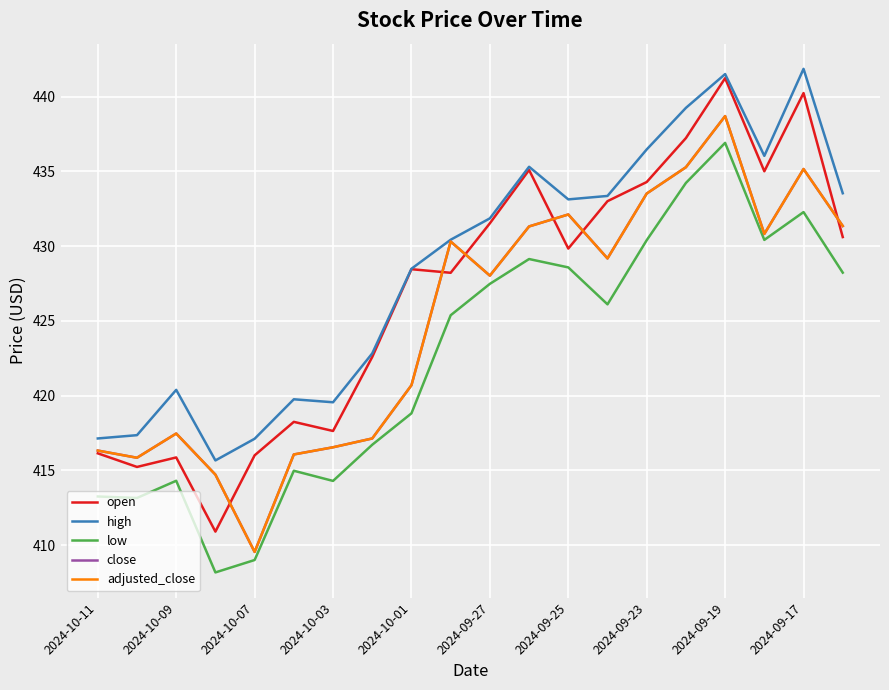

What is the value of the high point at the 10th from the left?

430.4